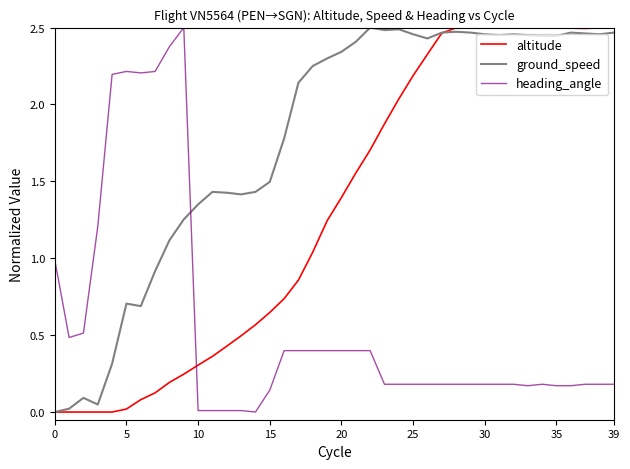

List the series in order of their overall mean, lowest first.

heading_angle, altitude, ground_speed